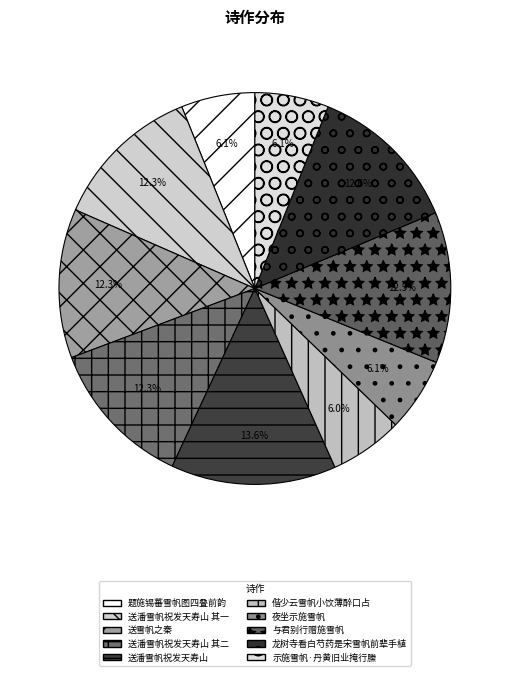

What is the ratio of the value at 送雪帆之秦 to the value at 与君别行赠施雪帆?

1.0